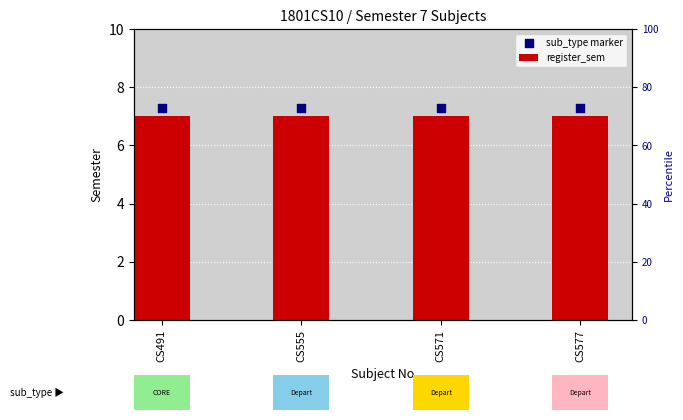

Which series reaches the minimum Y coordinate?

register_sem